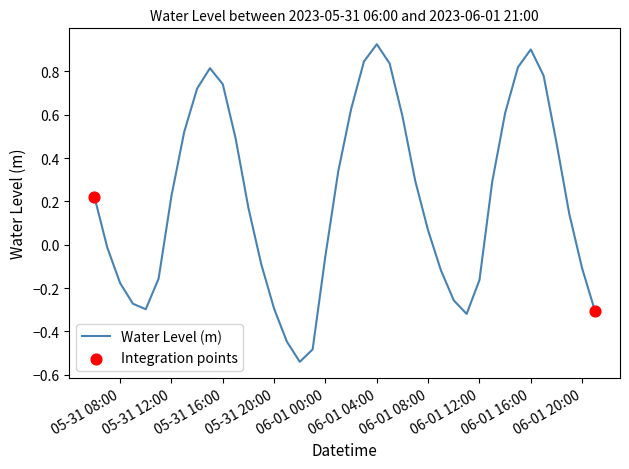

What is the difference between the maximum and minimum values?

1.5